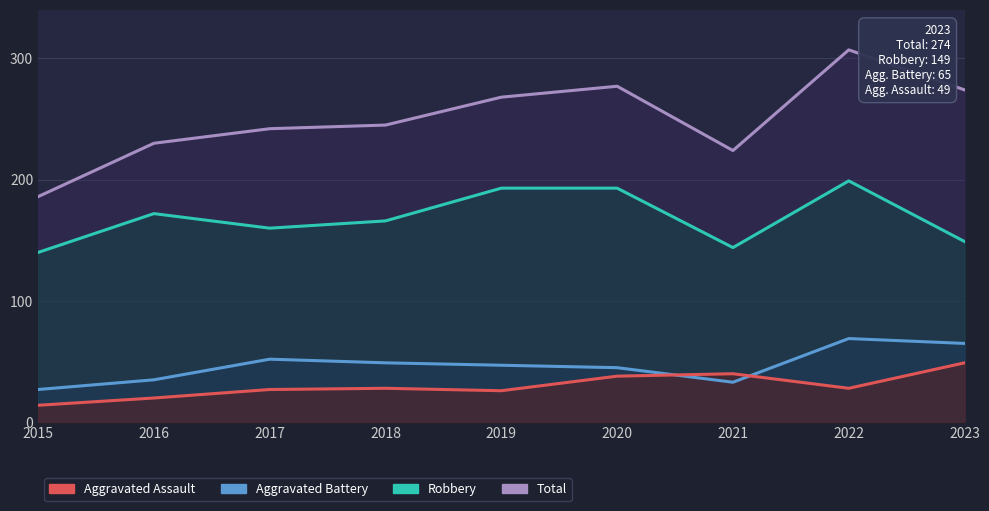

True or false: Aggravated Battery and Total intersect in this chart.

False